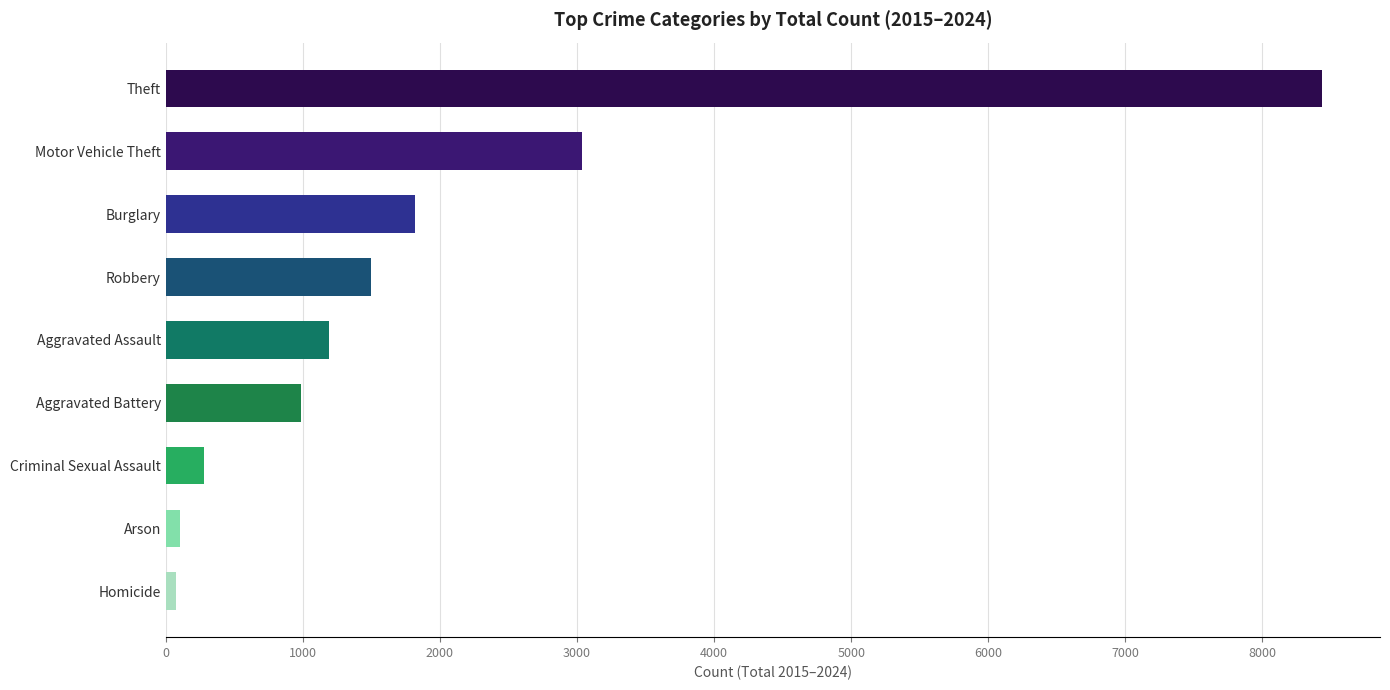

What is the smallest value displayed?

76